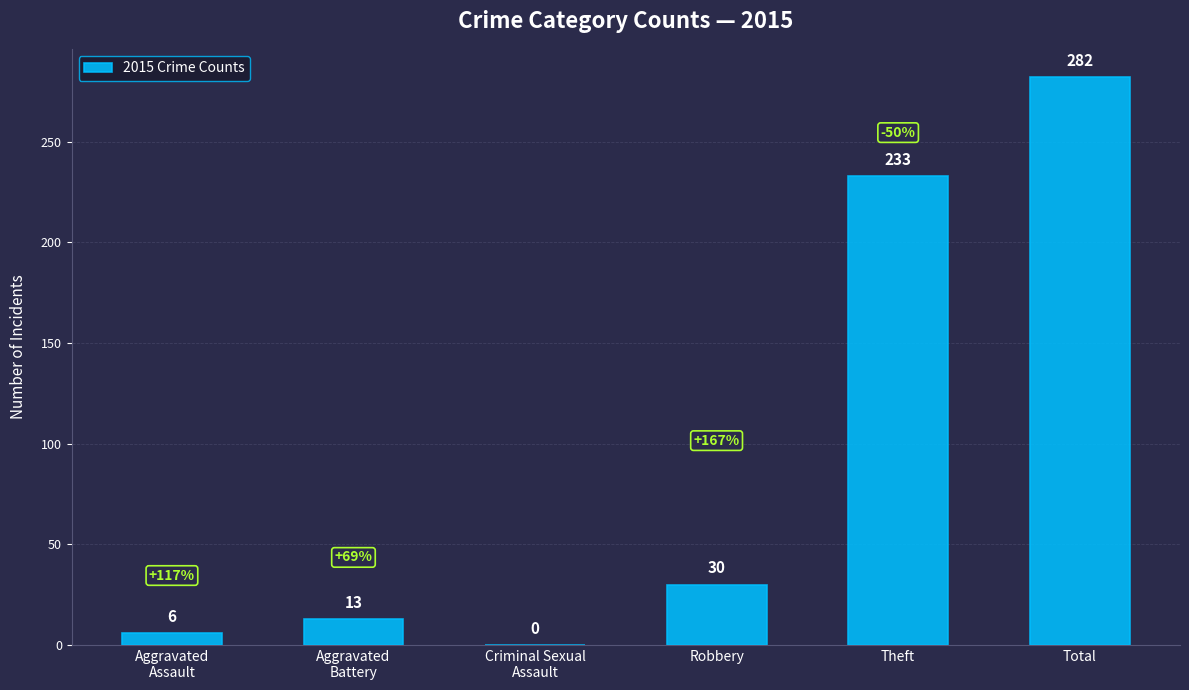

What is the change in value from Robbery to Total?

+252